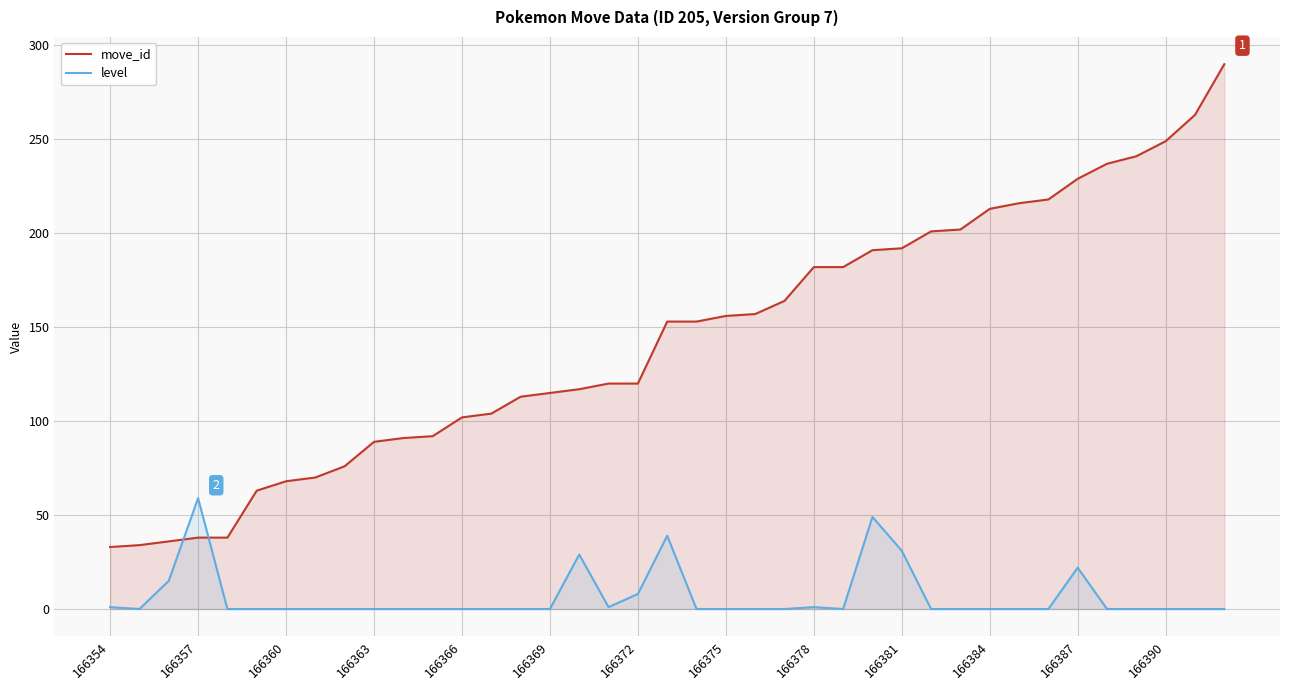

What are all the series names shown in the legend?

move_id, level